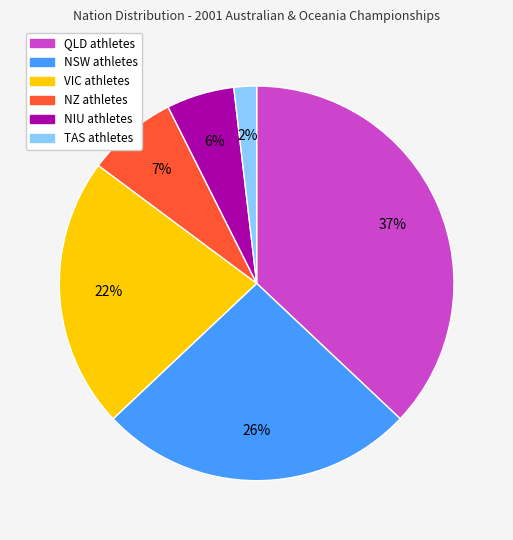

To the nearest percent, what is the average slice percentage?

17%